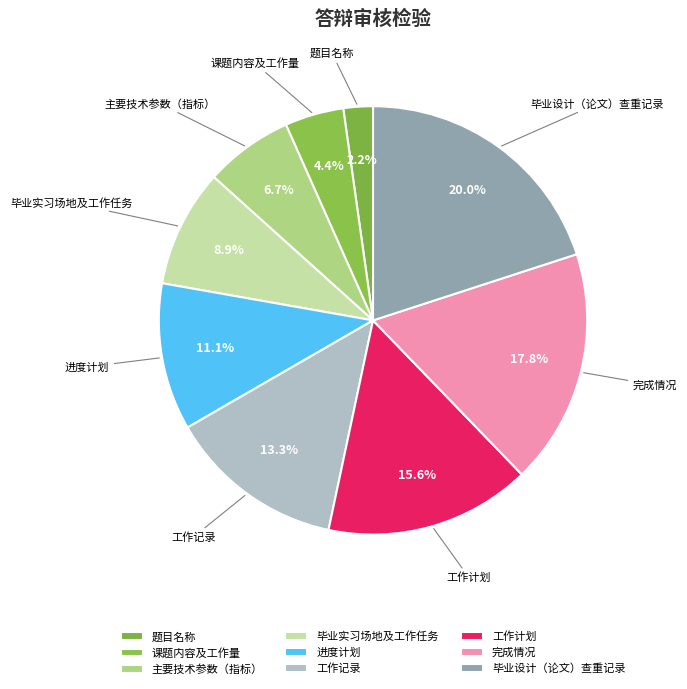

To the nearest percent, what is the difference between the 课题内容及工作量 and 毕业实习场地及工作任务 slice percentages?

4%